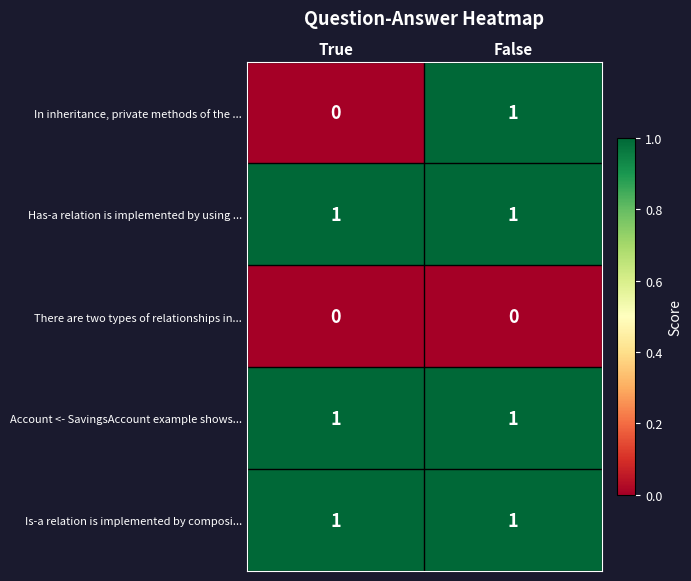

Between True and False, which series saw the biggest shift?

In inheritance, private methods of the ...